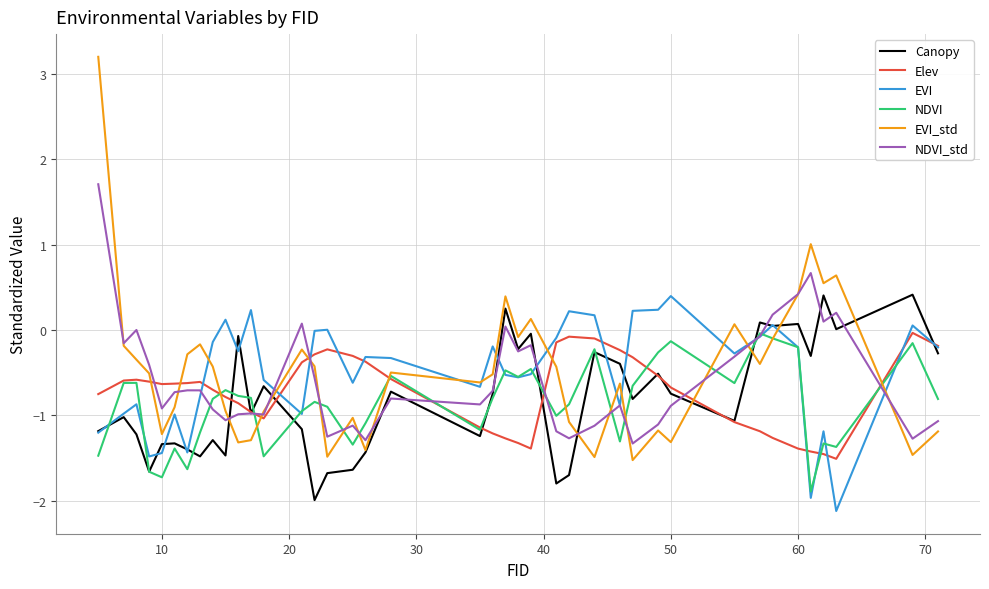

Which series ends up on top after the final intersection of NDVI_std and NDVI?

NDVI